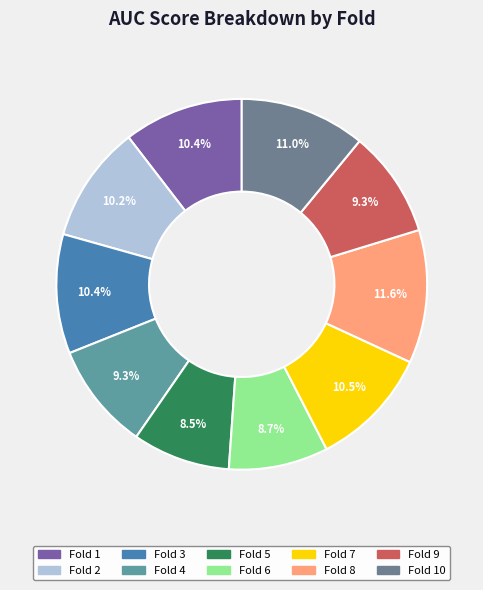

Which slice is the smallest?

Fold 5